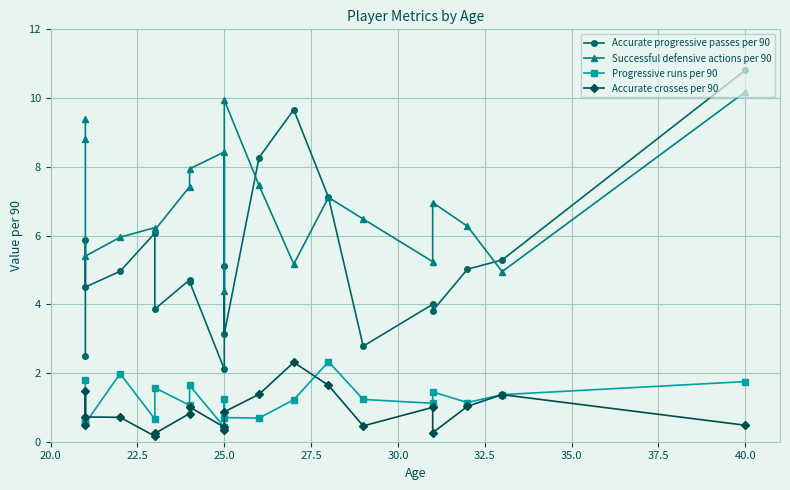

In Progressive runs per 90, how many points are higher than both neighbors (excluding endpoints)?

6